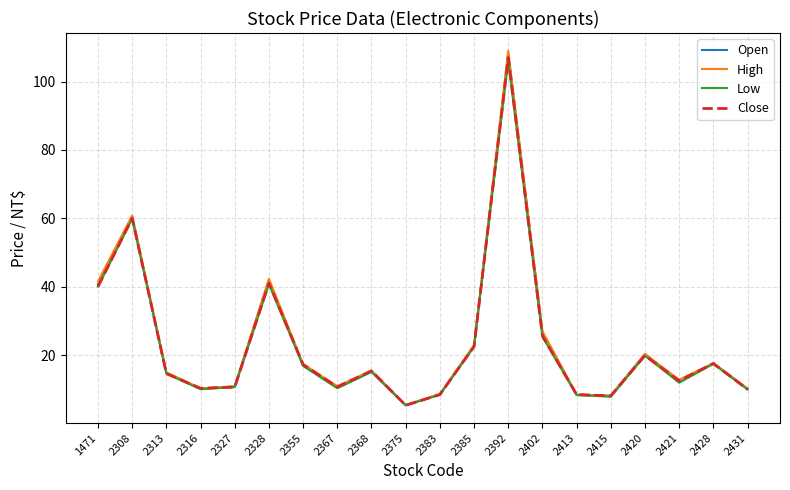

What are all the series names shown in the legend?

Open, High, Low, Close